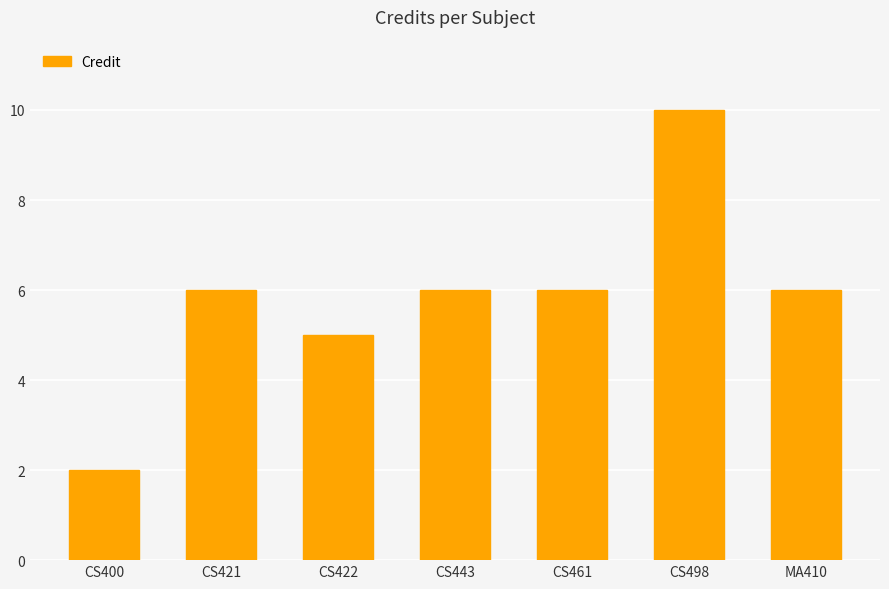

The value at CS498 is 3. True or false?

False